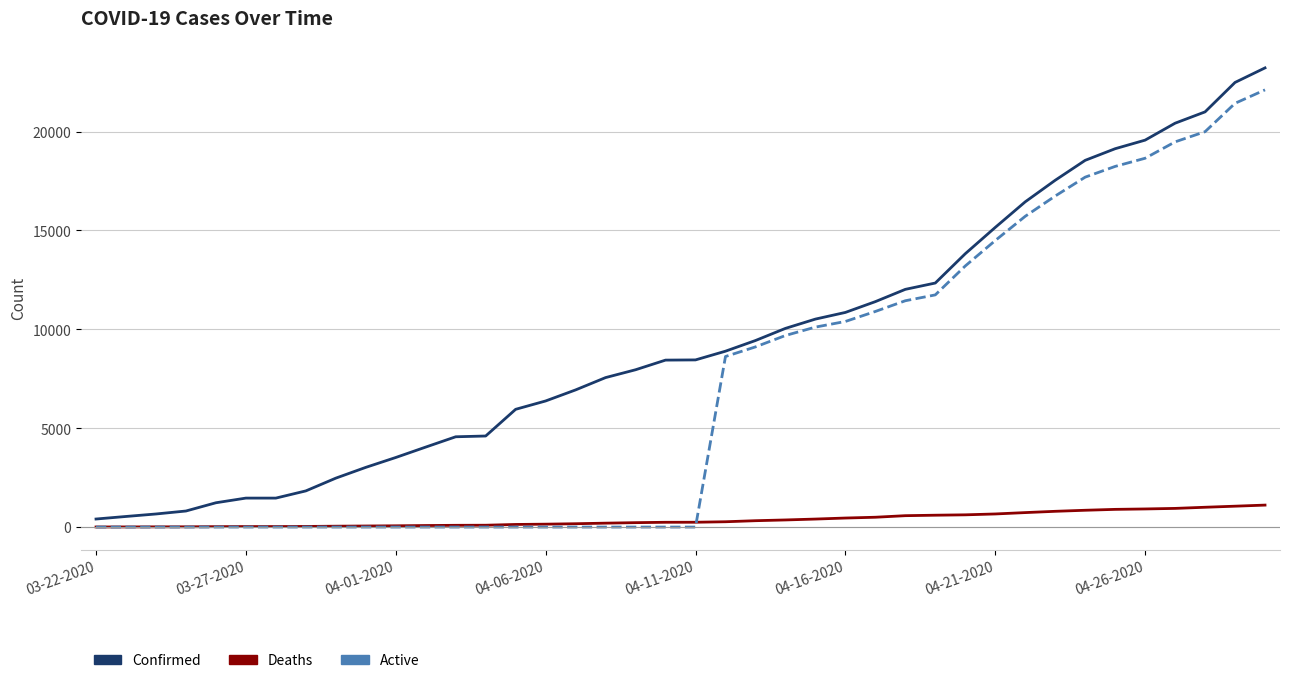

Does the chart display data point markers on the line(s)?

No